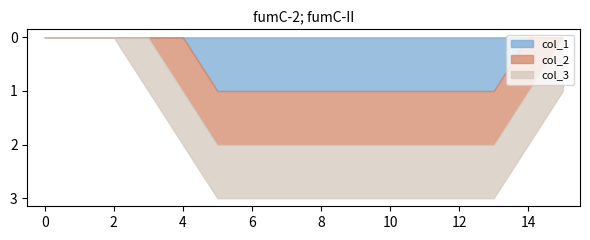

Which series has the widest spread of values?

col_1